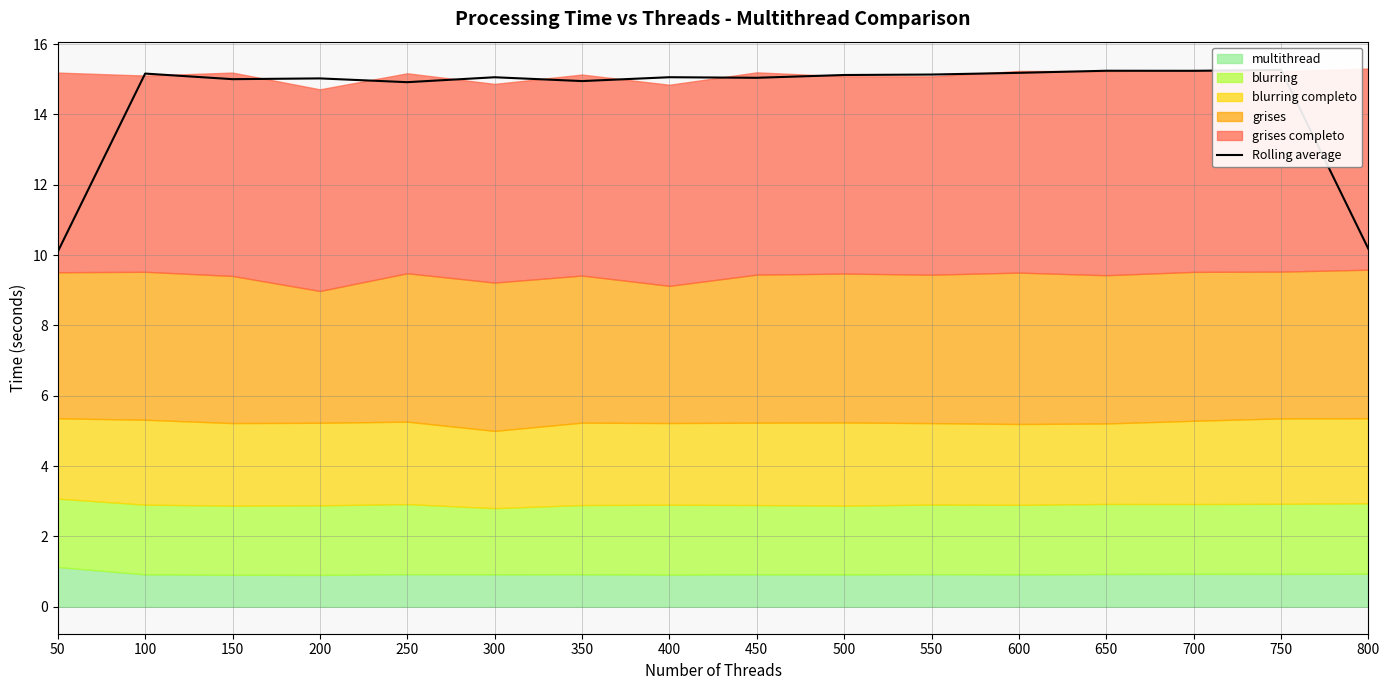

Reading left to right, list all the values displayed in this chart.

50=10.1	100=15.2	150=15.0	200=15.0	250=14.9	300=15.1	350=14.9	400=15.1	450=15.0	500=15.1	550=15.1	600=15.2	650=15.2	700=15.2	750=15.3	800=10.2